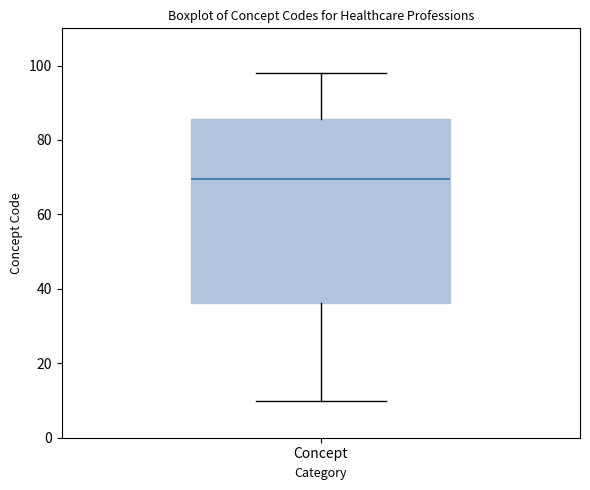

Read this box plot against the y-axis: the position of the median line, the range covered by the box, and the ends of both whiskers. The values are not printed on the chart, so give them approximately, as read against the axis.

median 70, box 36 to 86, whiskers 10 to 98